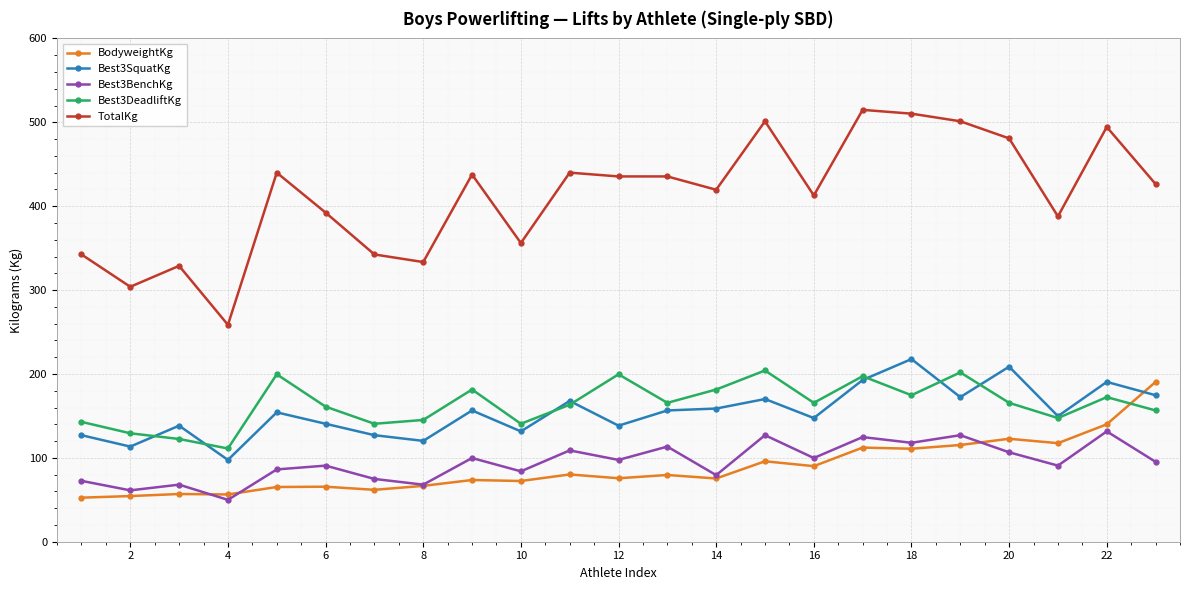

What is the smallest value displayed?

49.9